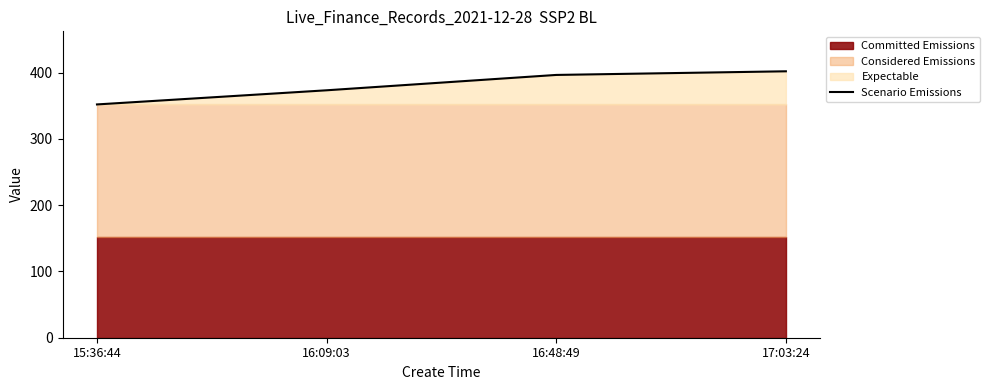

The value at 15:36:44 is 352.0. True or false?

True